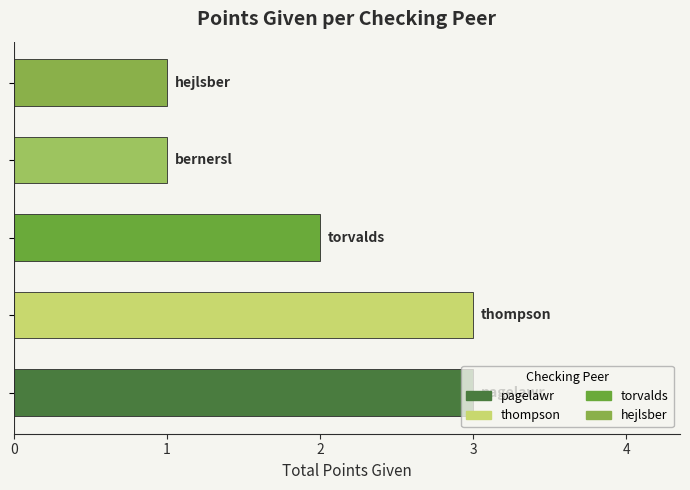

How many values are between 1 and 3?

5